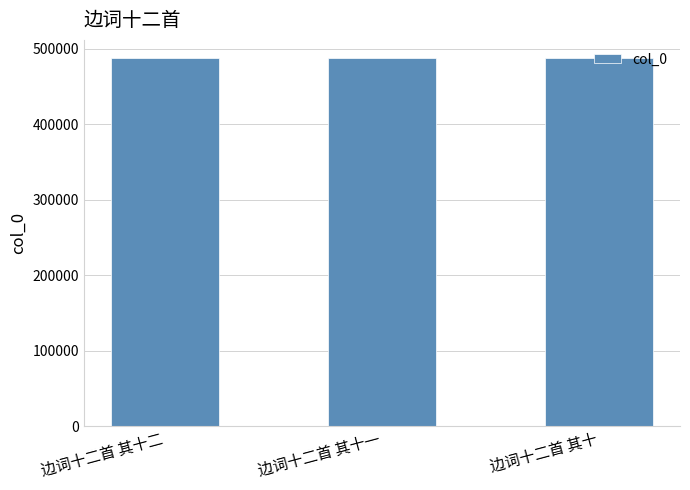

What is the label of the 2nd bar from the left?

边词十二首 其十一